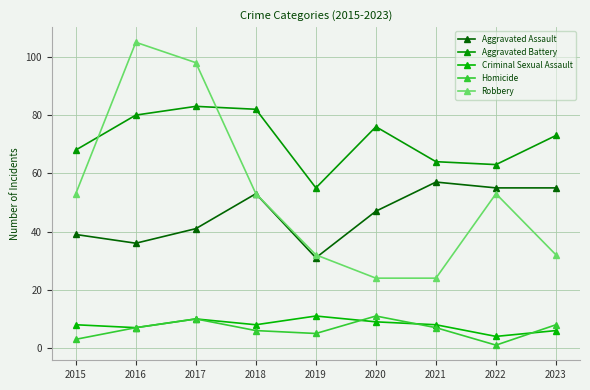

At which category is the sum across all series the highest?

2017